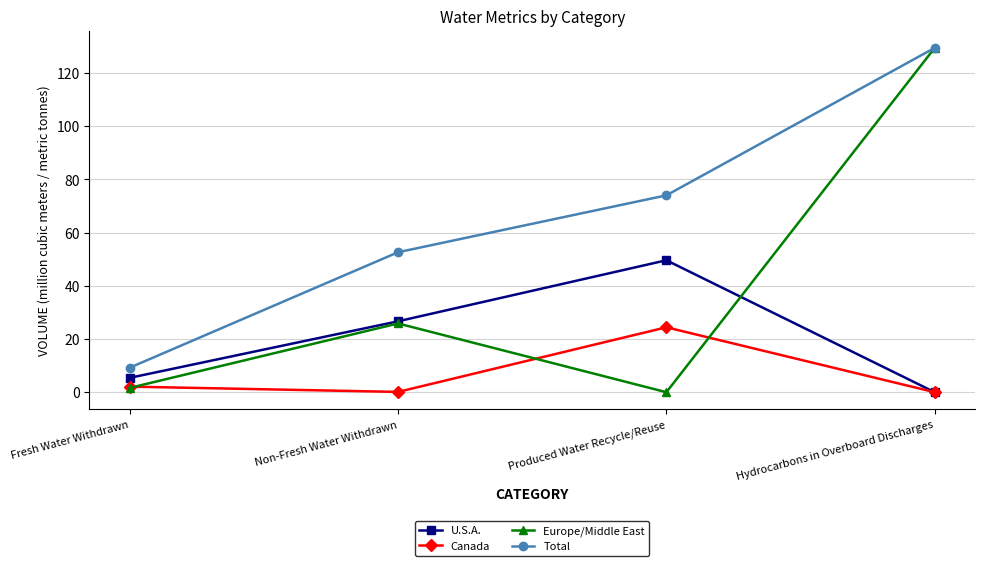

In U.S.A., how many points are higher than both neighbors (excluding endpoints)?

1